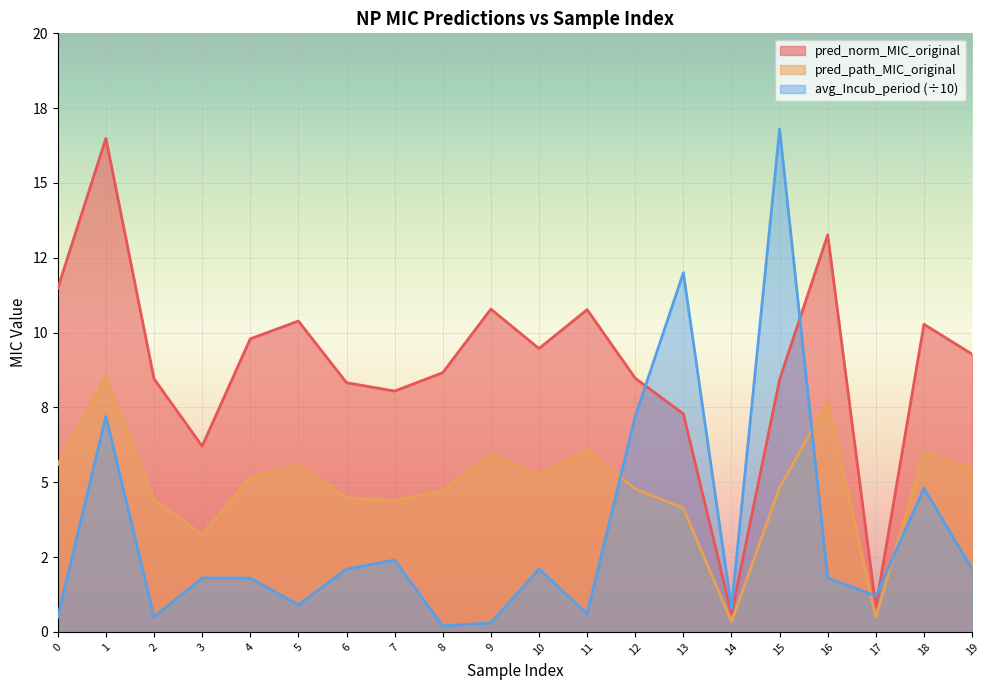

True or false: pred_norm_MIC_original and pred_path_MIC_original intersect in this chart.

False